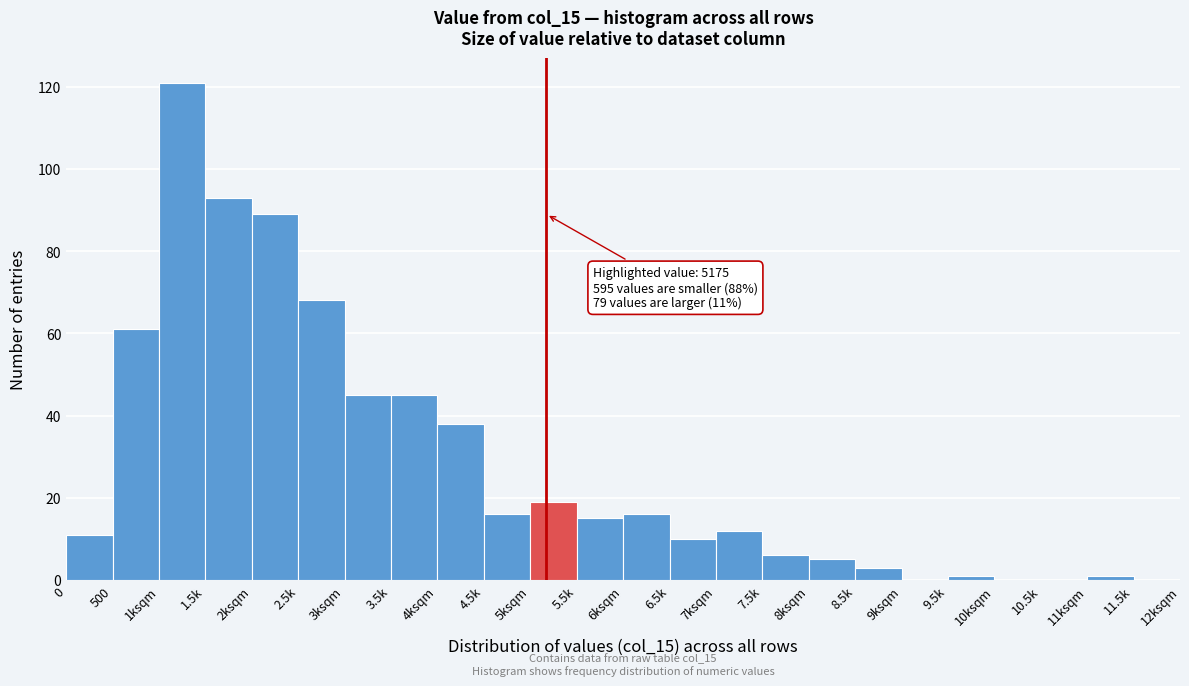

Reading left to right, transcribe all the data shown in this chart.

0=11	500=61	1ksqm=121	1.5k=93	2ksqm=89	2.5k=68	3ksqm=45	3.5k=45	4ksqm=38	4.5k=16	5ksqm=19	5.5k=15	6ksqm=16	6.5k=10	7ksqm=12	7.5k=6	8ksqm=5	8.5k=3	9ksqm=0	9.5k=1	10ksqm=0	10.5k=0	11ksqm=1	11.5k=0